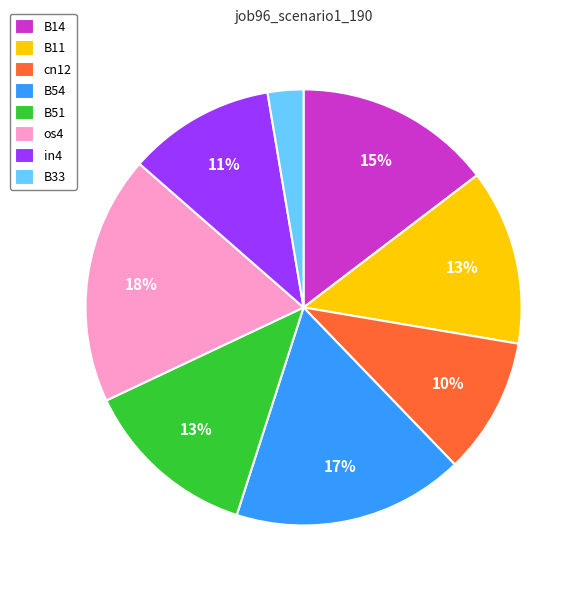

What percentage is the B54 slice, to the nearest percent?

17%